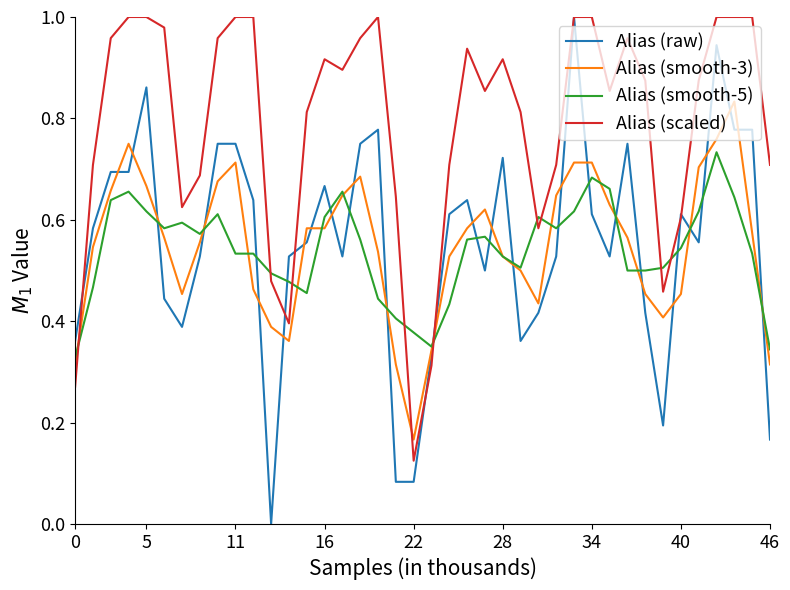

Which series ends up on top after the final intersection of Alias (scaled) and Alias (smooth-3)?

Alias (scaled)